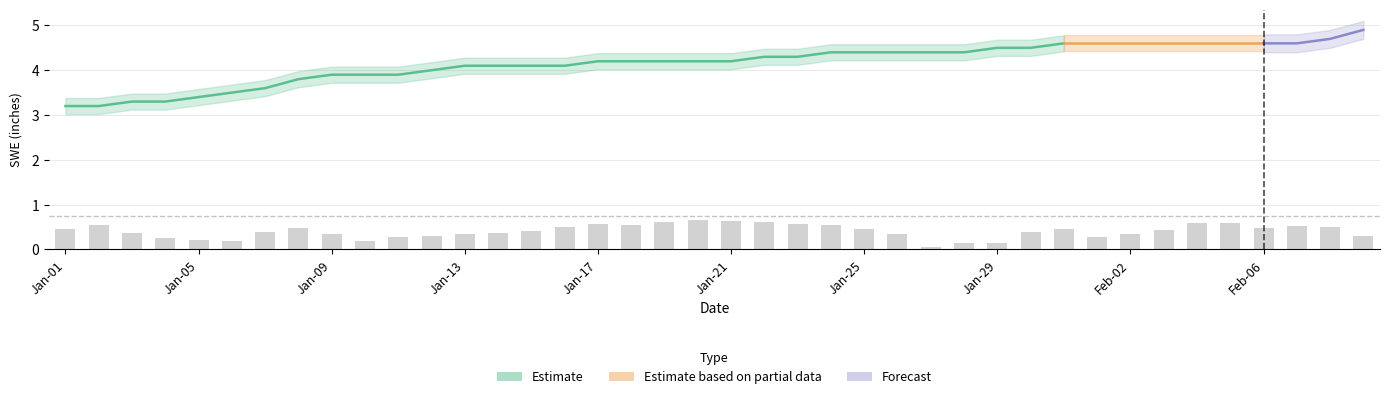

Count the number of categories in the chart.

40